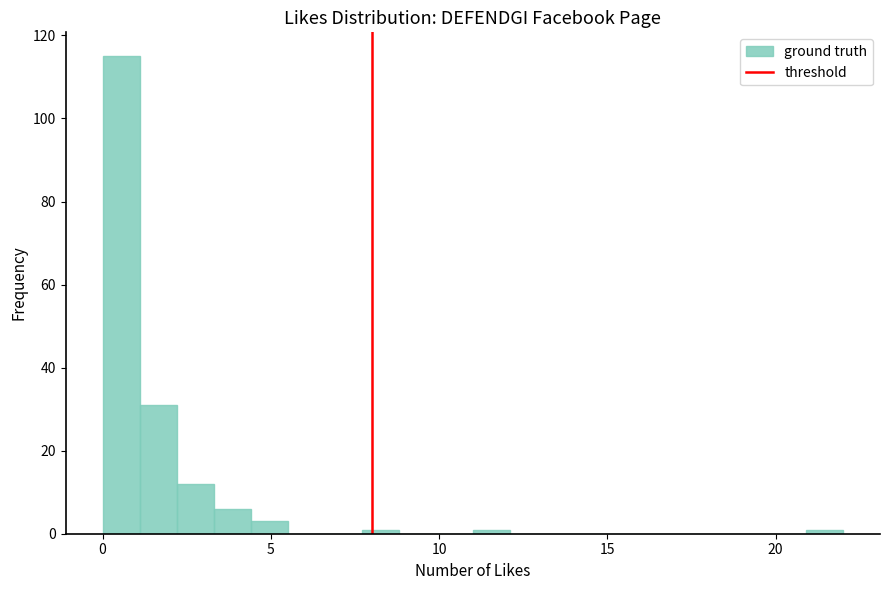

Read against the x-axis, roughly where is the centre of the tallest bar?

0.5